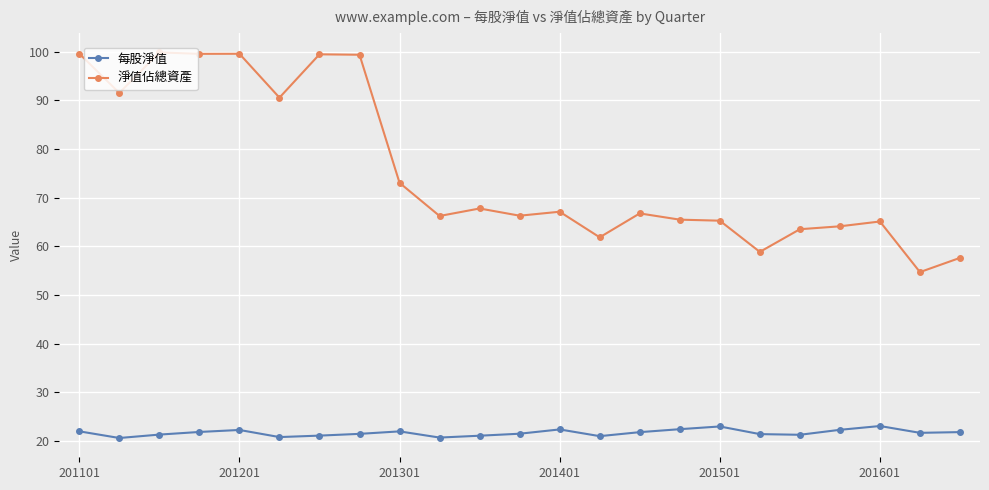

What is the value of the 每股淨值 point at the 15th from the left?

21.8